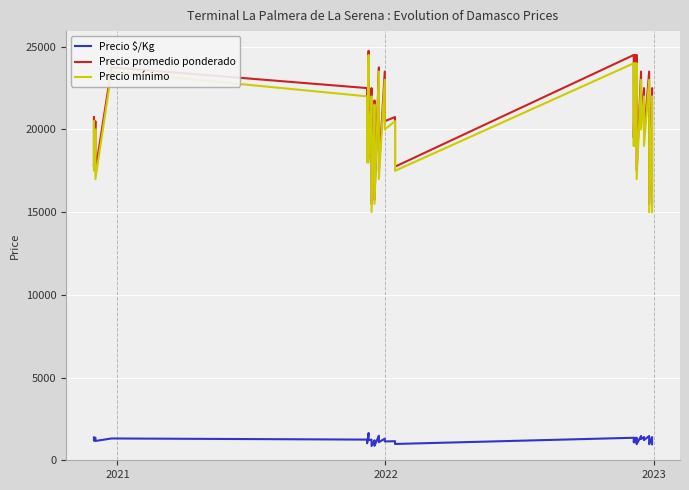

What is the difference between the maximum and second lowest values in the Precio $/Kg series?

775